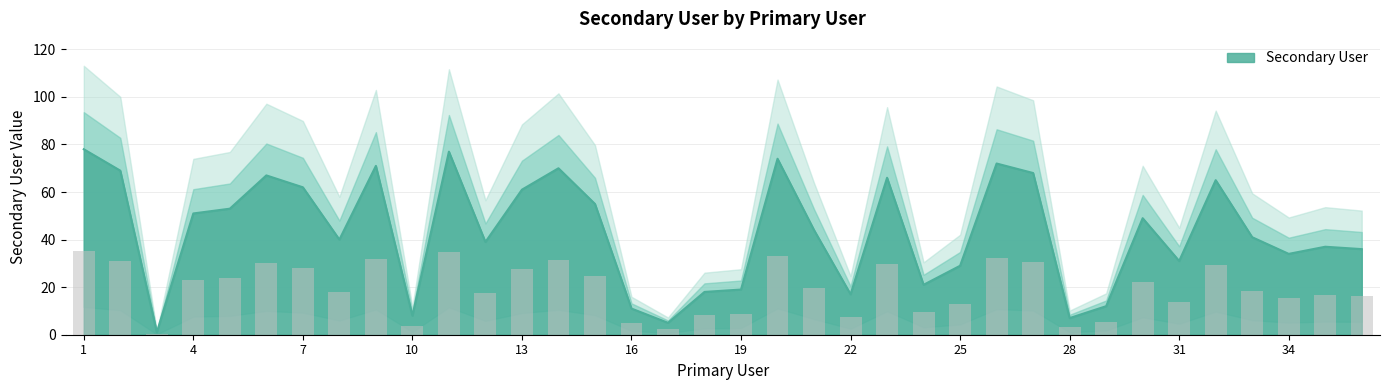

Is it true that the value at 32 is 97?

False